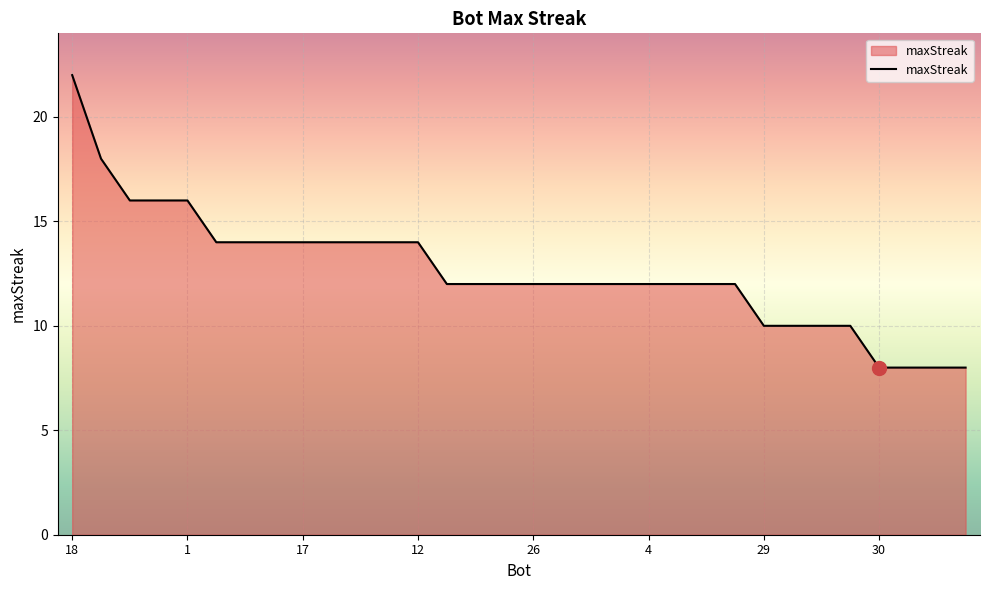

What is the greatest value displayed?

22